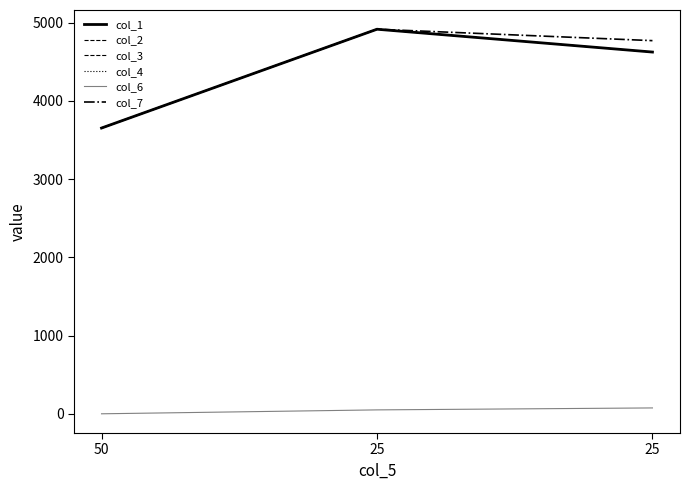

Is this an area chart (filled region under the line)?

No